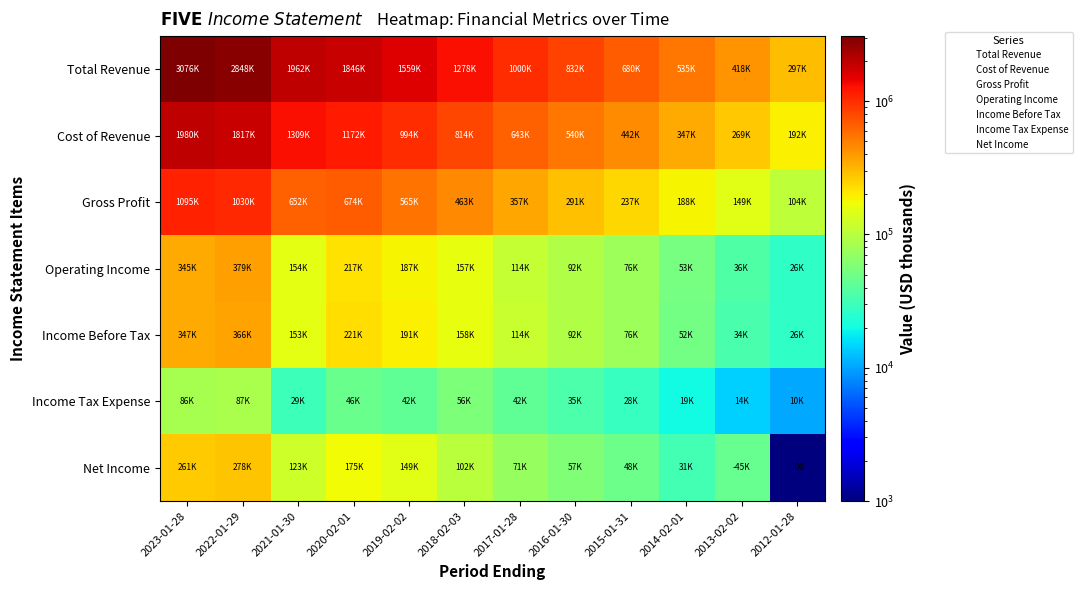

Rank the categories by Total Revenue value from highest to lowest.

2023-01-28, 2022-01-29, 2021-01-30, 2020-02-01, 2019-02-02, 2018-02-03, 2017-01-28, 2016-01-30, 2015-01-31, 2014-02-01, 2013-02-02, 2012-01-28